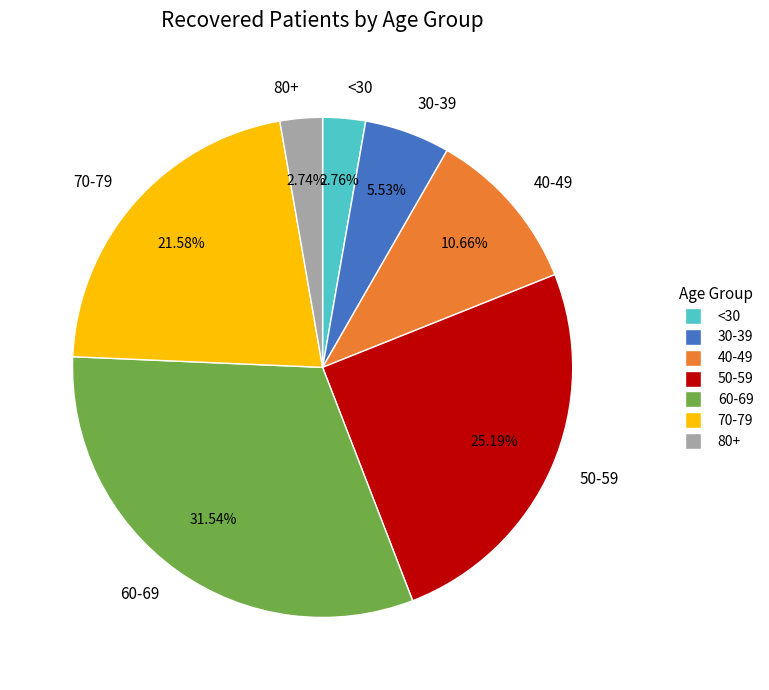

What is the ratio of the value at 60-69 to the value at 50-59?

1.3